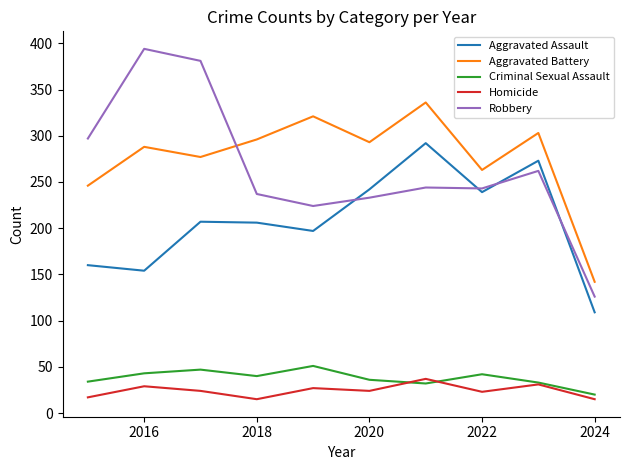

True or false: Aggravated Battery and Criminal Sexual Assault intersect in this chart.

False